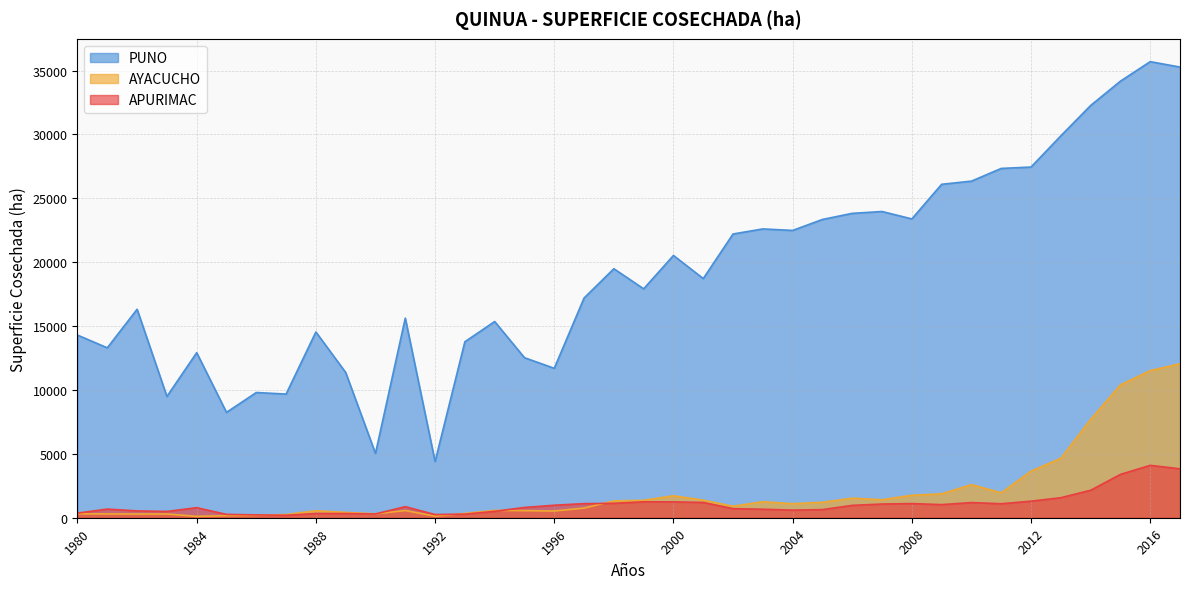

What is the difference between the APURIMAC values at 1988 and 2016?

3770